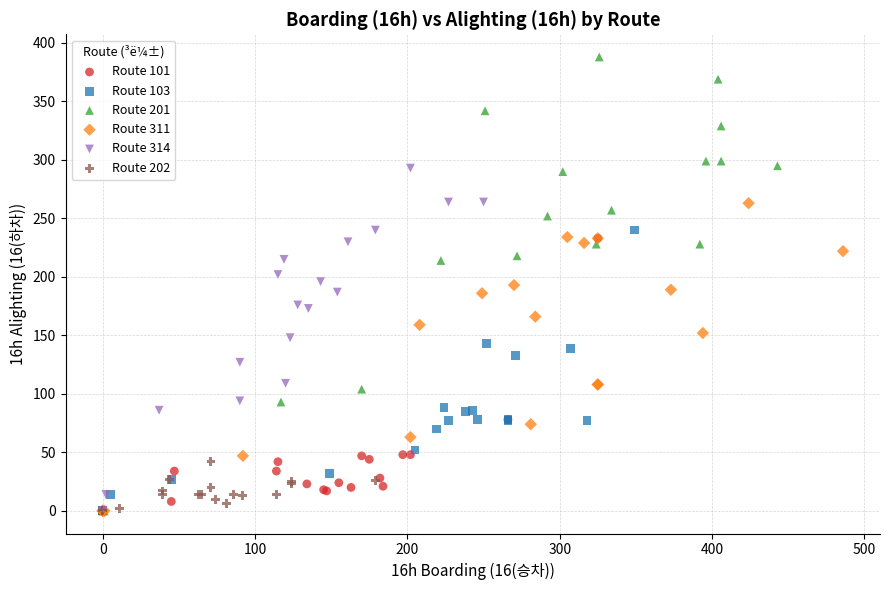

What are all the series names shown in the legend?

Route 101, Route 103, Route 201, Route 311, Route 314, Route 202